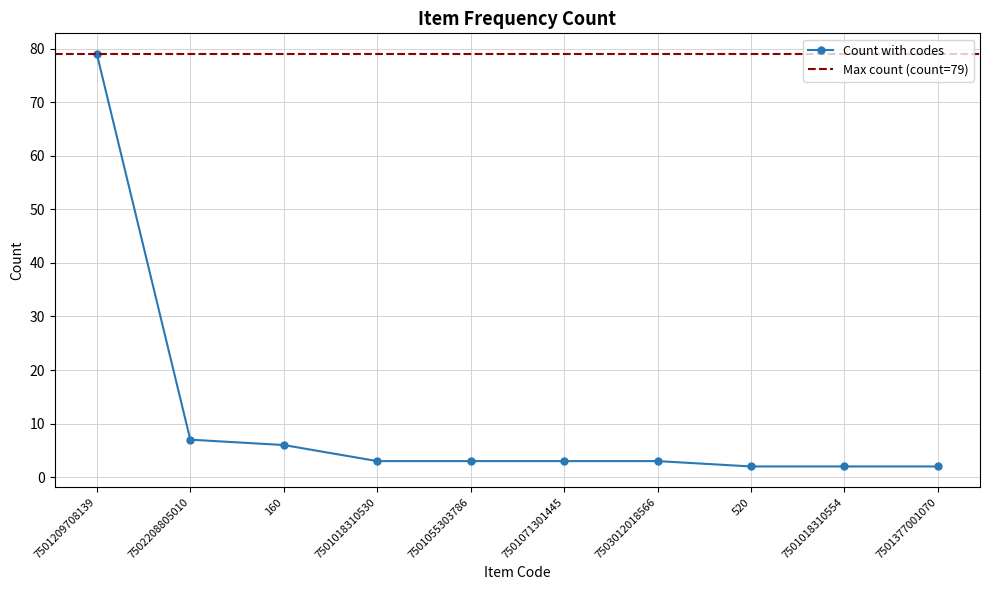

Reading left to right, what are all the values shown in this chart?

7501209708139=79	7502208805010=7	160=6	7501018310530=3	7501055303786=3	7501071301445=3	7503012018566=3	520=2	7501018310554=2	7501377001070=2